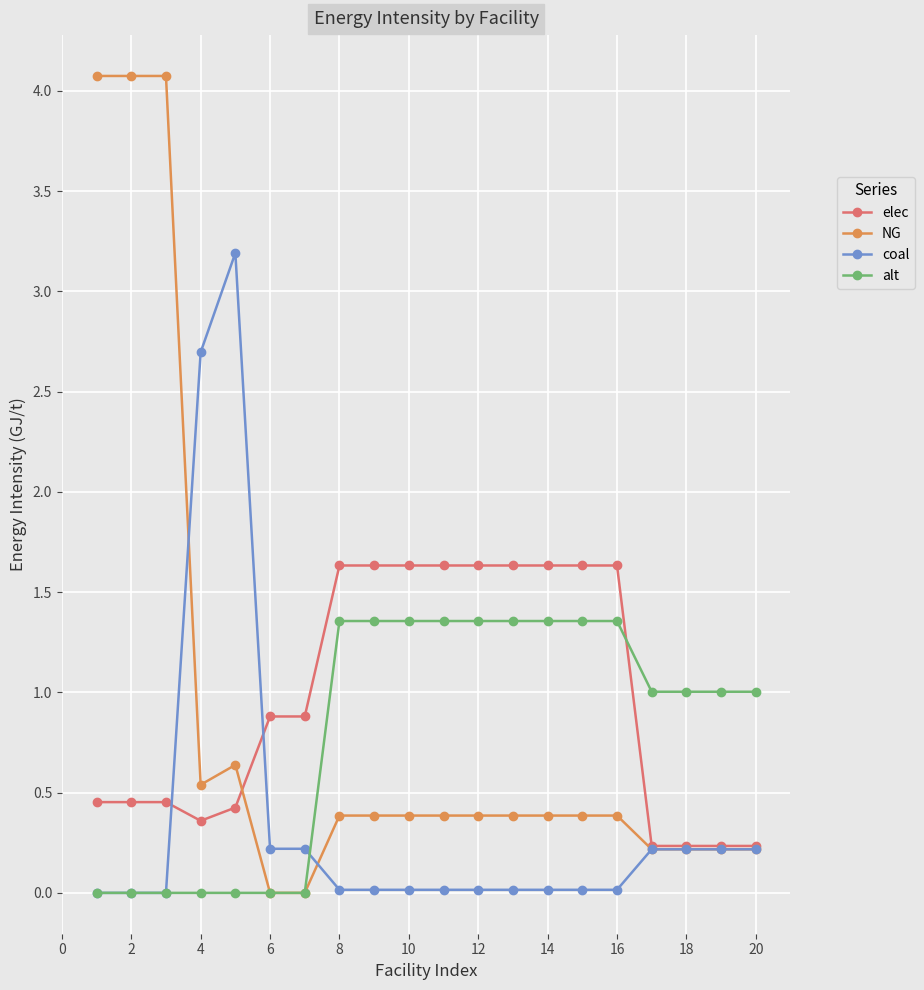

What are all the series names shown in the legend?

elec, NG, coal, alt